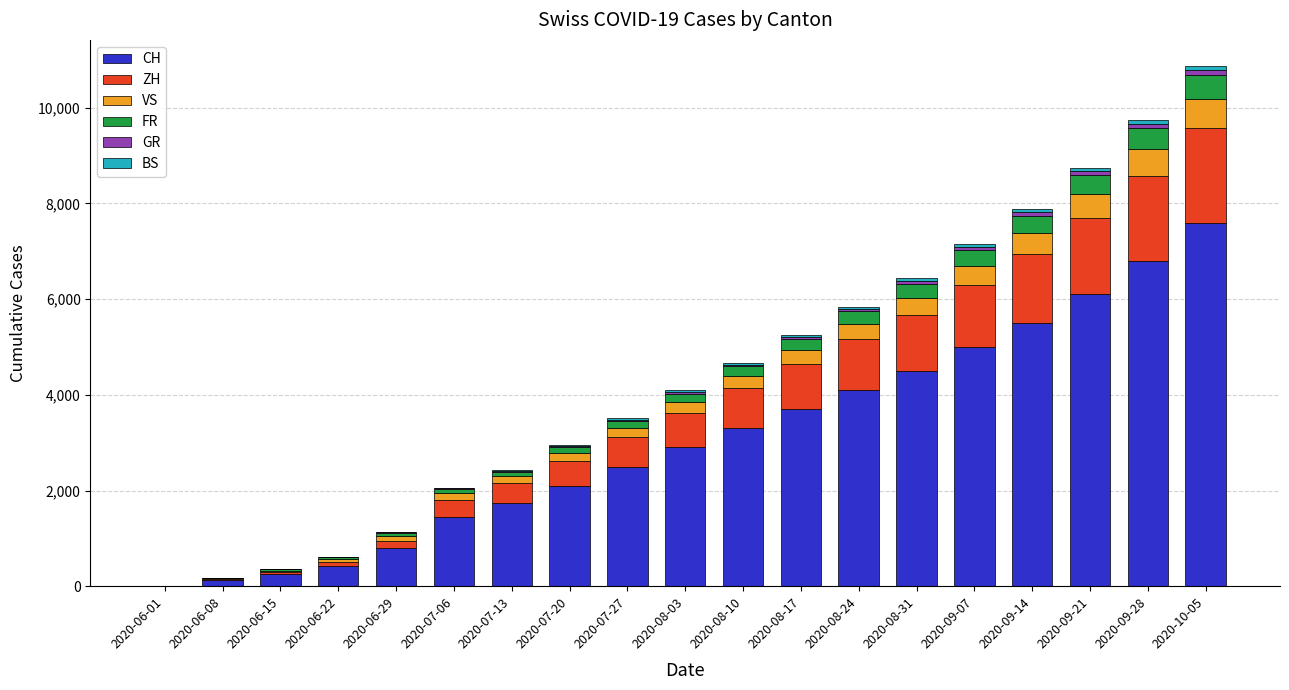

What is the highest value of the CH series?

7600